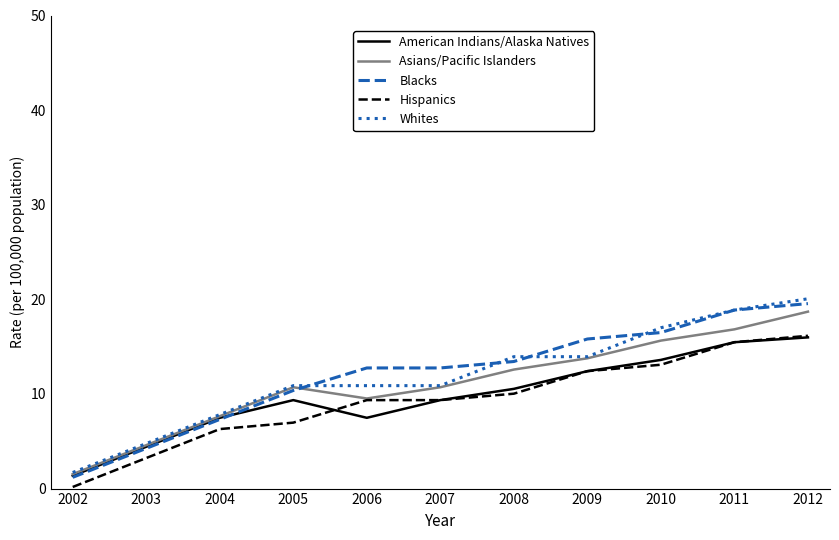

What is the sum of the Hispanics values at 2006 and 2008?

19.4